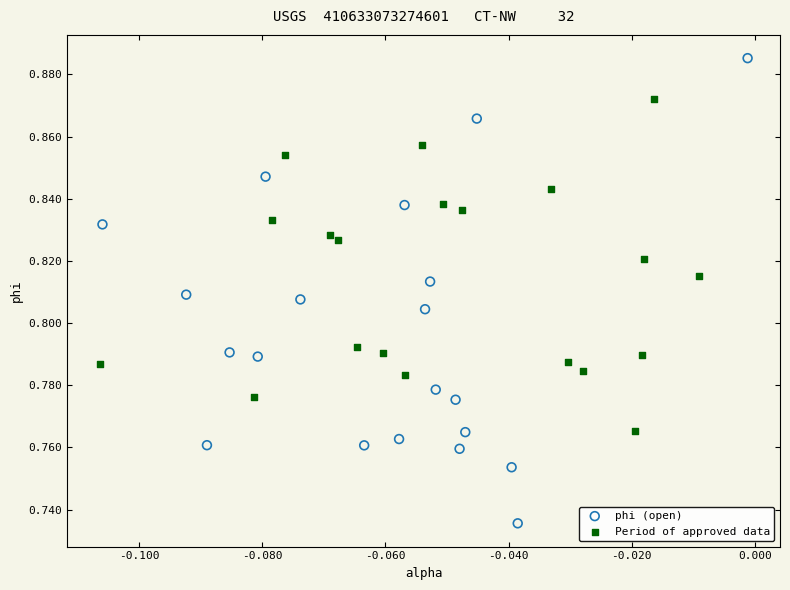

What are all the series names shown in the legend?

phi (open), Period of approved data